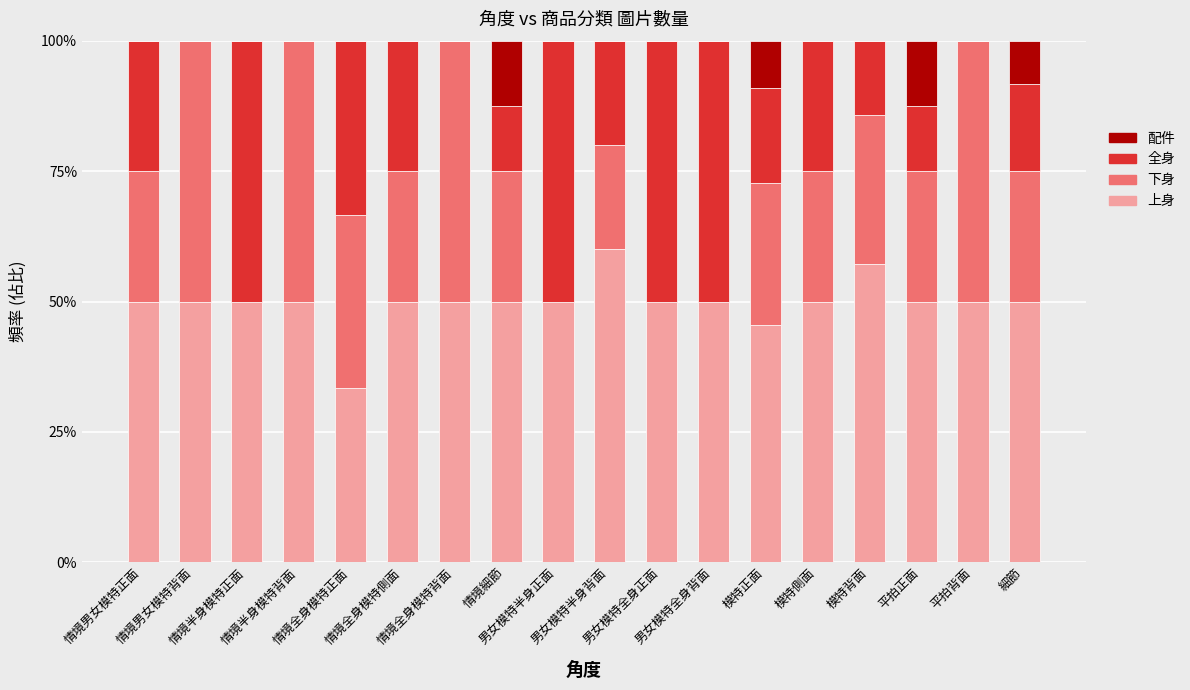

What are all the series names shown in the legend?

配件, 全身, 下身, 上身